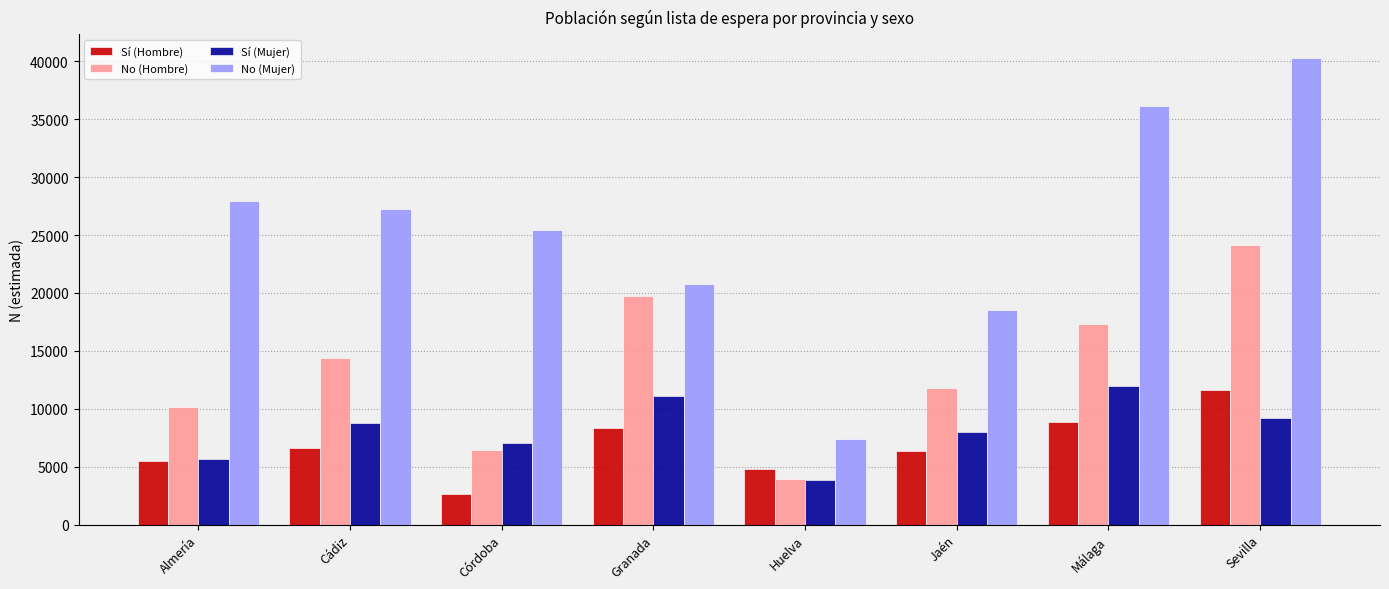

What position from the right is Almería?

8